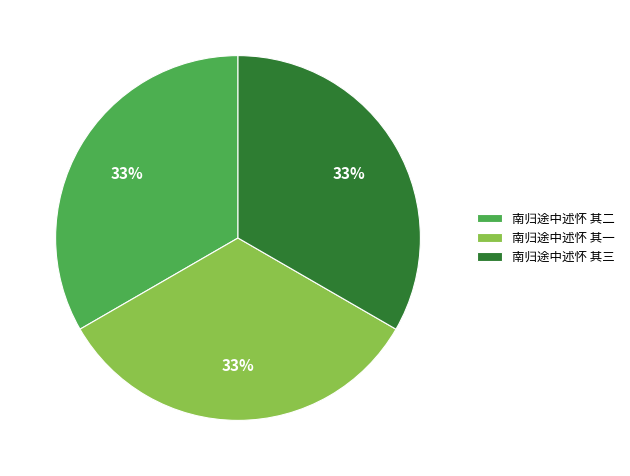

Is the sum of 南归途中述怀 其二 and 南归途中述怀 其三 greater than half?

Yes